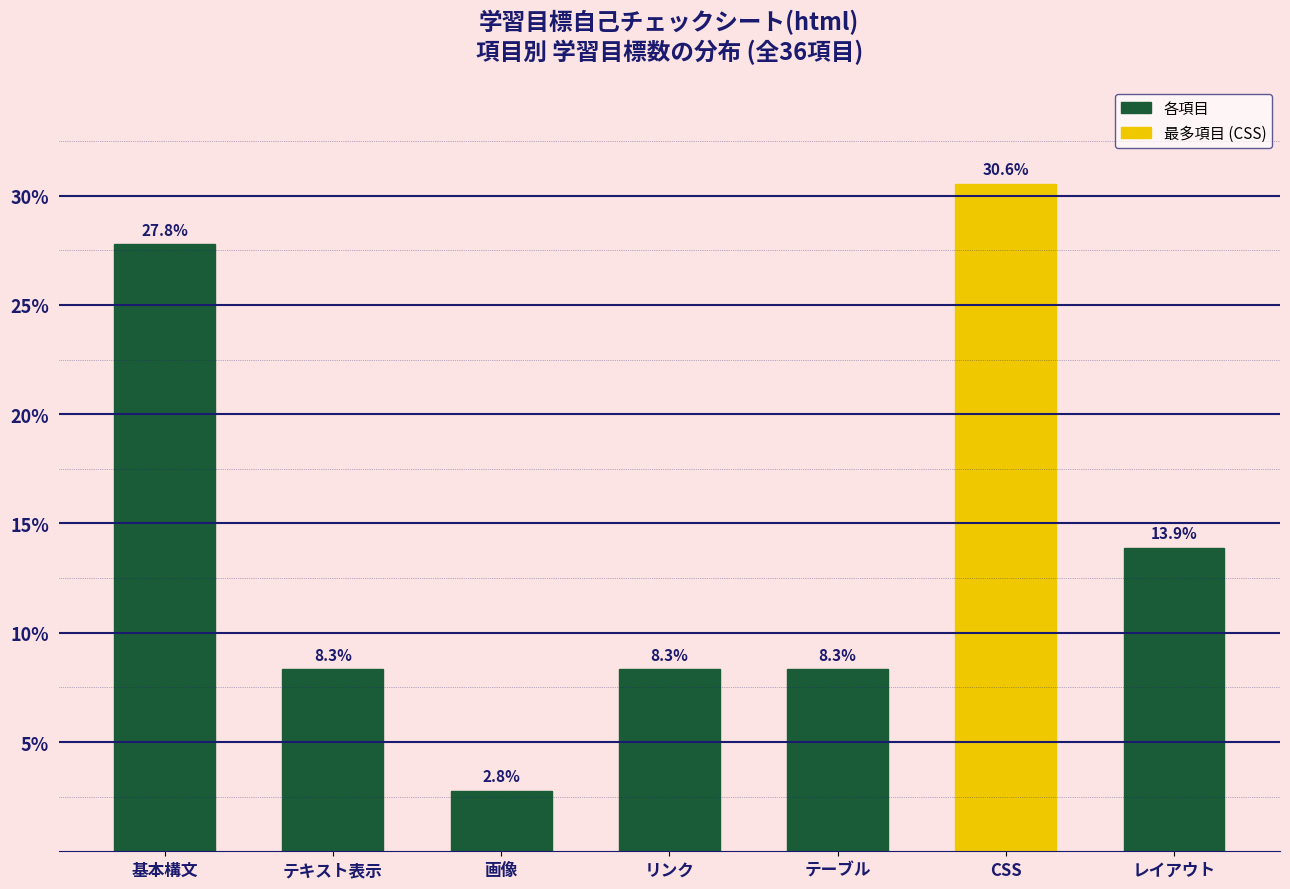

Reading right to left, list all the values displayed in this chart.

13.9	30.6	8.3	8.3	2.8	8.3	27.8